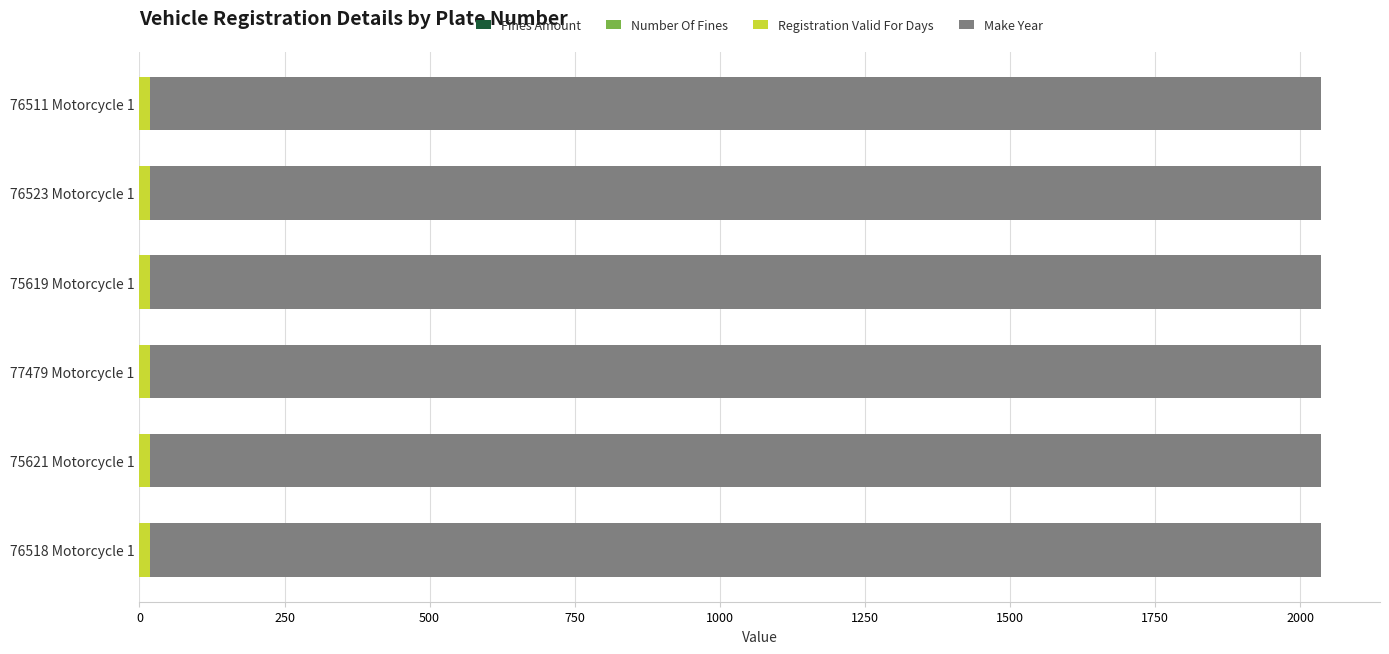

How many series are shown in this chart?

2